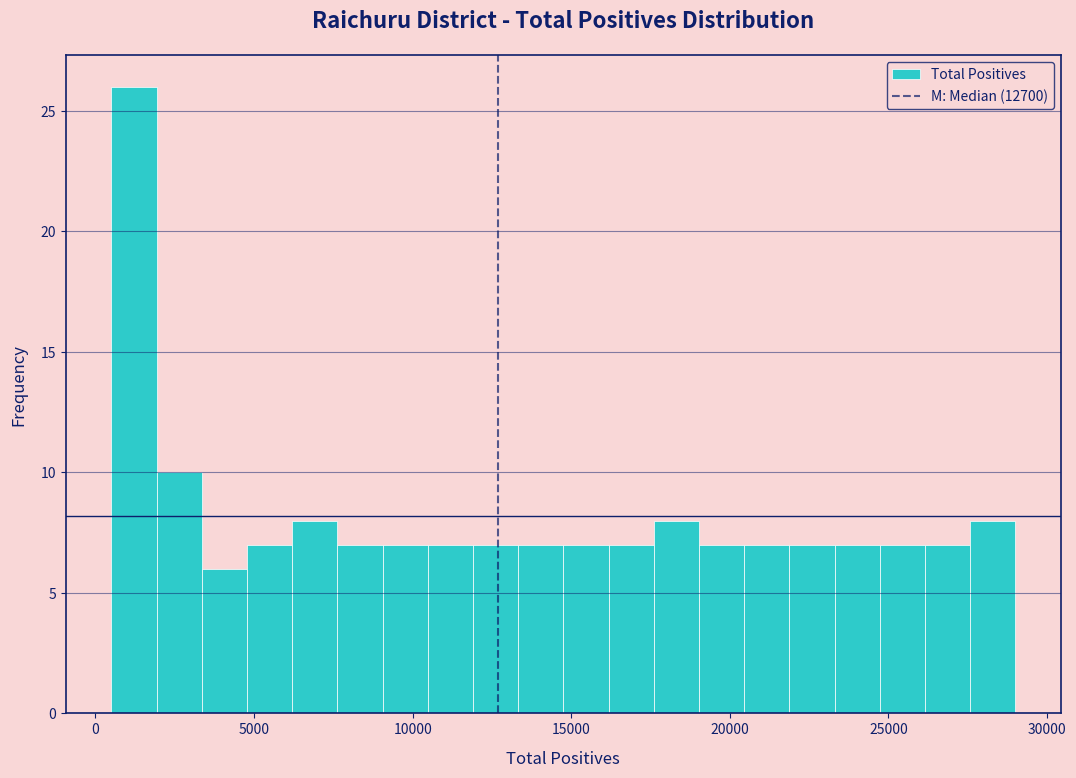

Read against the x-axis, roughly where is the centre of the tallest bar?

1000